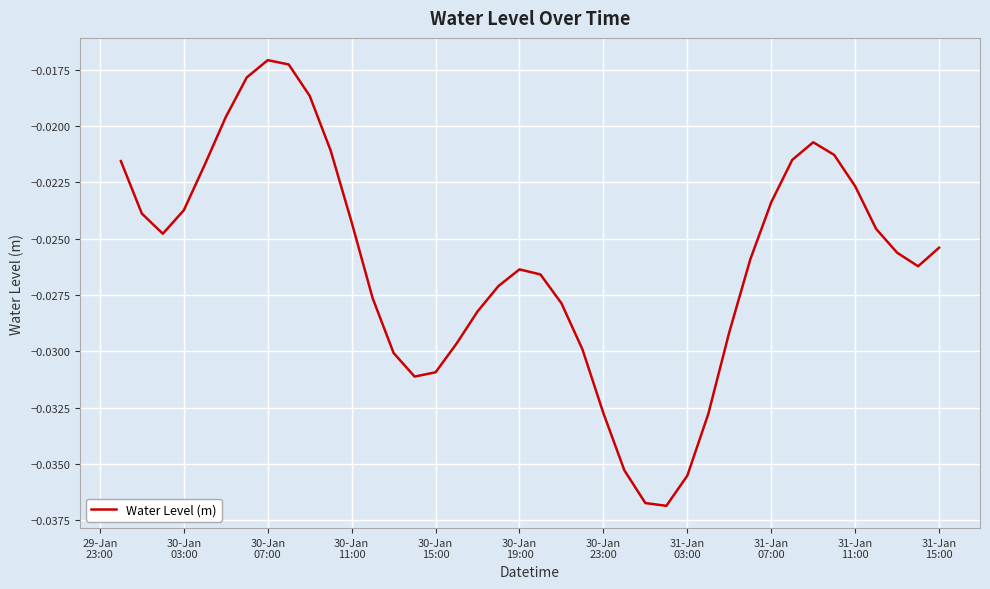

Is this an area chart (filled region under the line)?

No